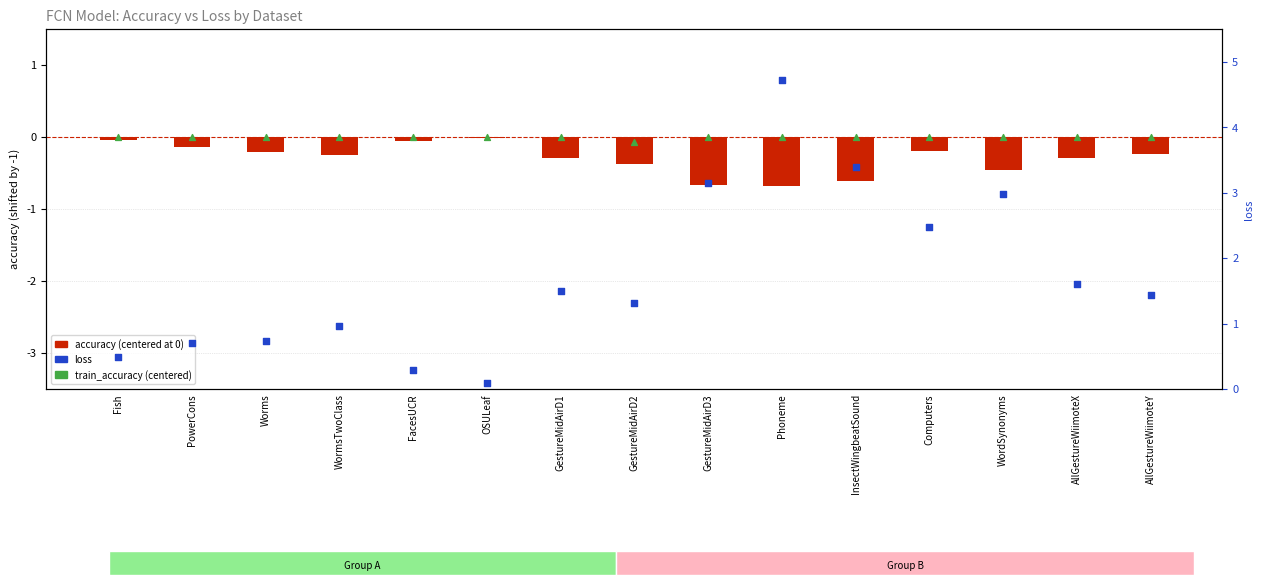

At which category is the sum across all series the highest?

Phoneme